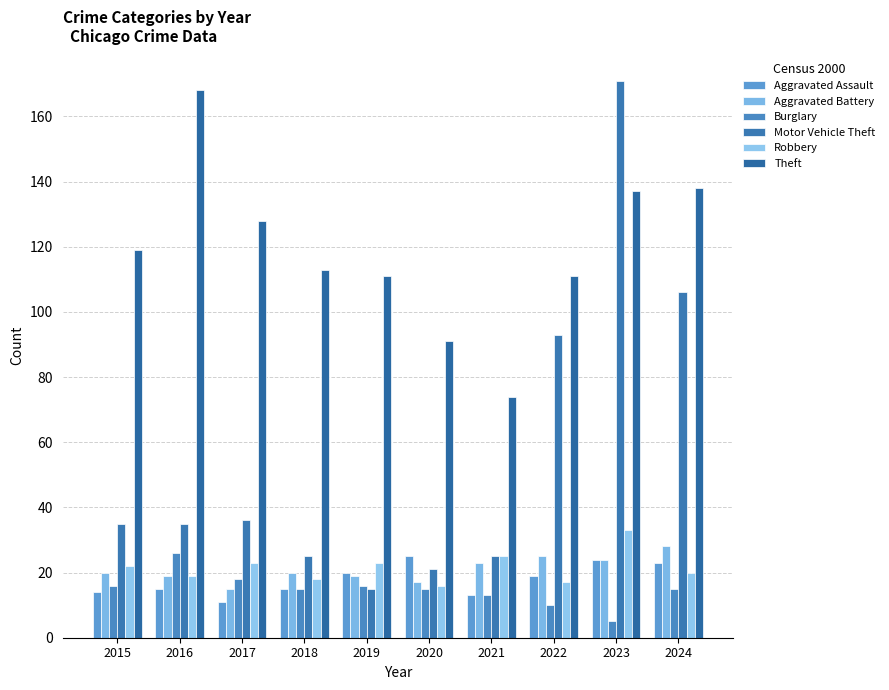

What are all the series names shown in the legend?

Aggravated Assault, Aggravated Battery, Burglary, Motor Vehicle Theft, Robbery, Theft